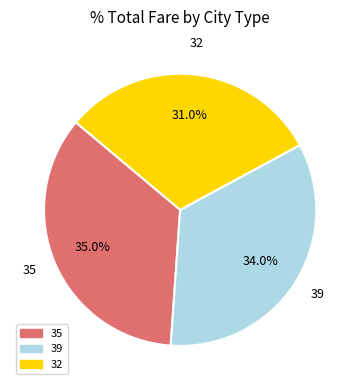

Which has a higher value, 32 or 39?

39